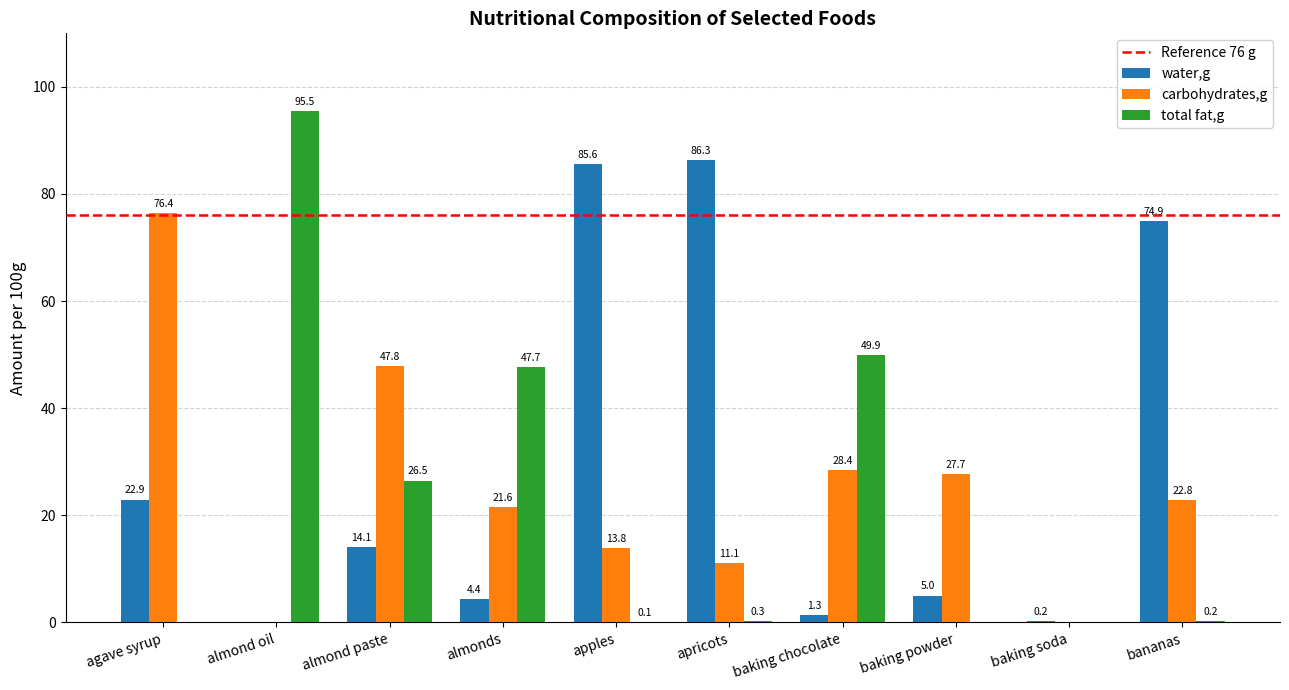

Which series has the largest total across all categories?

water,g